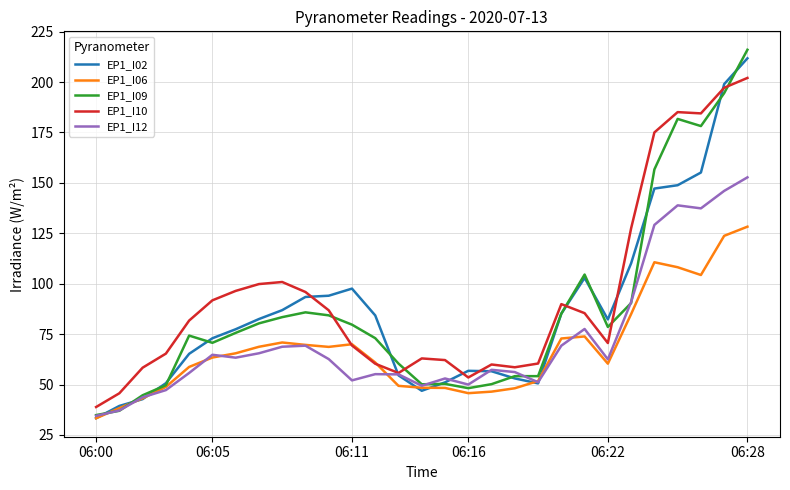

What is the maximum value shown in the chart?

216.0